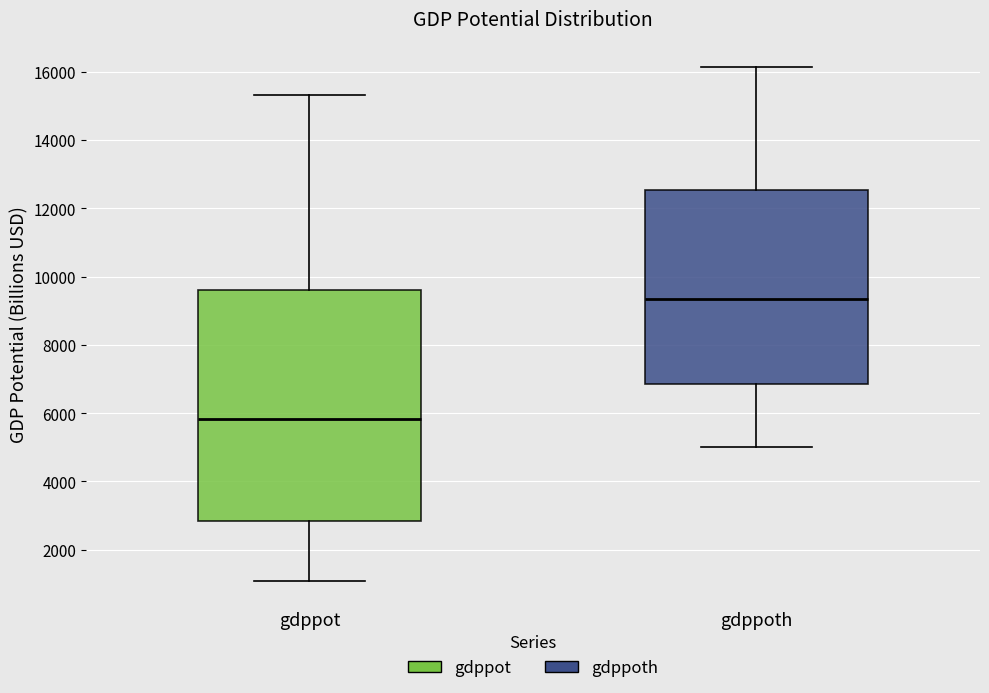

Reading left to right, read every box against the y-axis: the position of its median line, the range the box covers, and the ends of its whiskers. The values are not printed on the chart, so give them approximately, as read against the axis.

gdppot: median 5800, box 2800 to 9600, whiskers 1000 to 15400
gdppoth: median 9400, box 6800 to 12600, whiskers 5000 to 16200